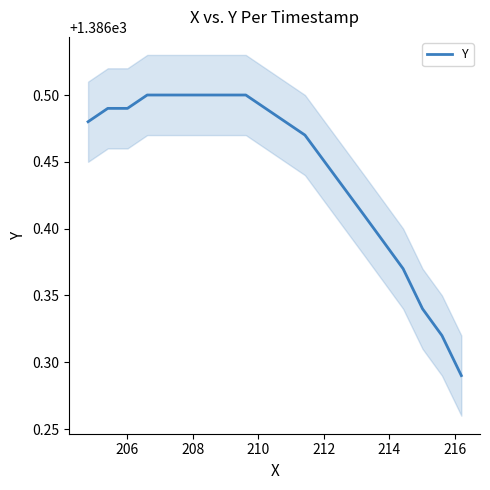

What is the difference between the second highest and second lowest values?

0.2